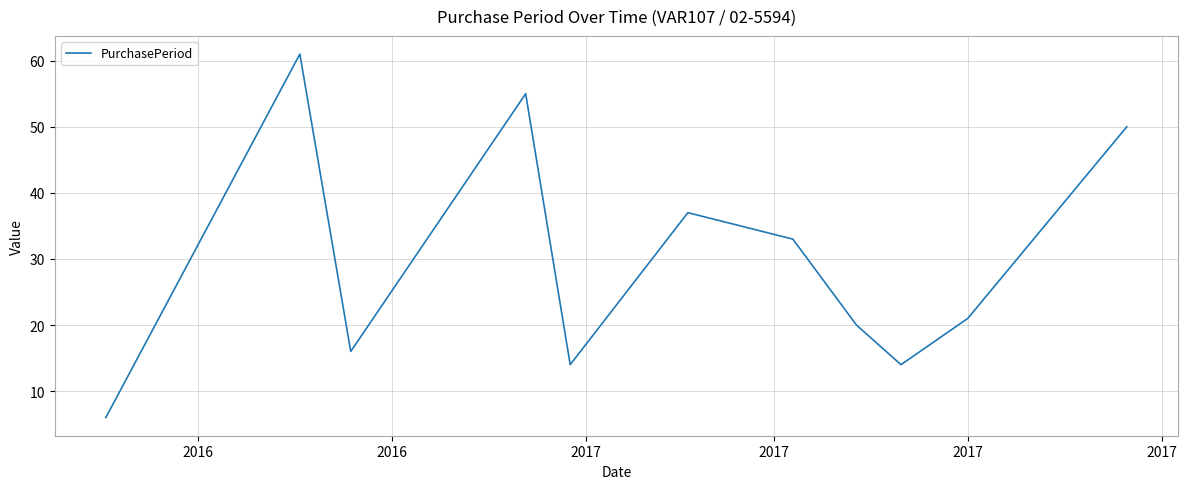

What is the maximum value shown in the chart?

61